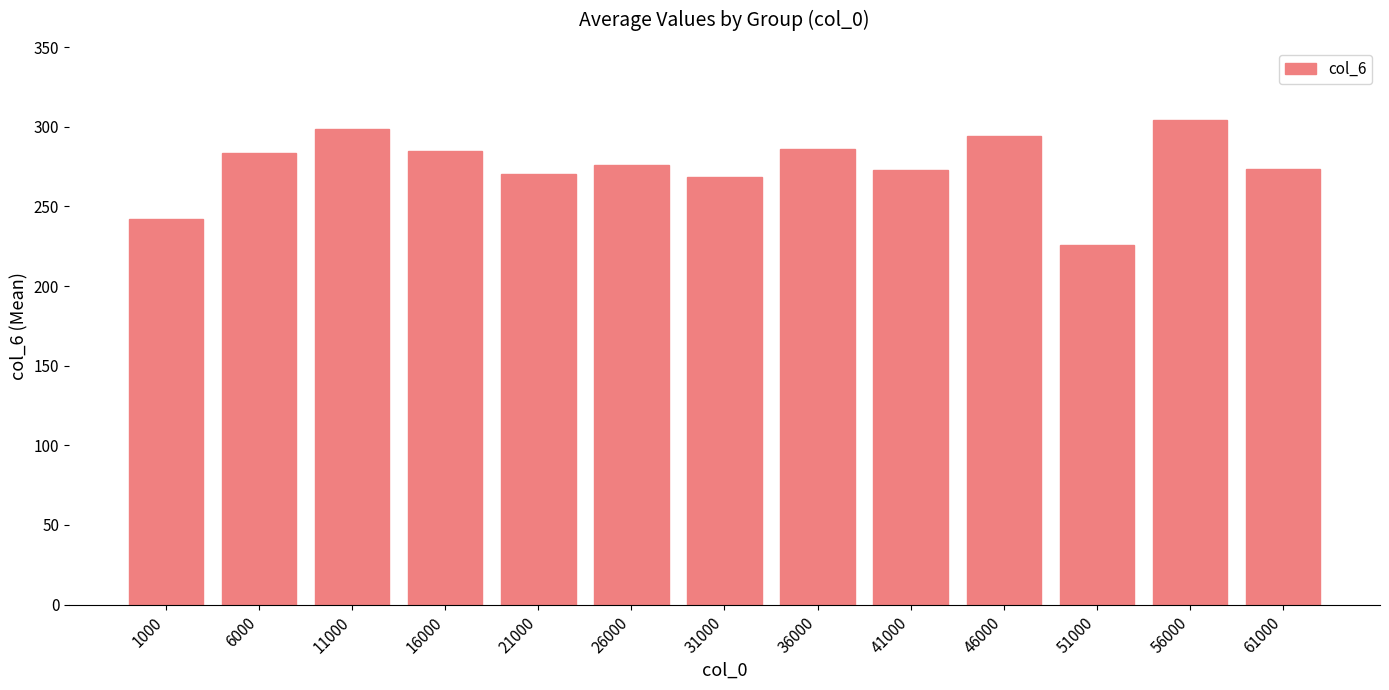

What is the average value?

275.4